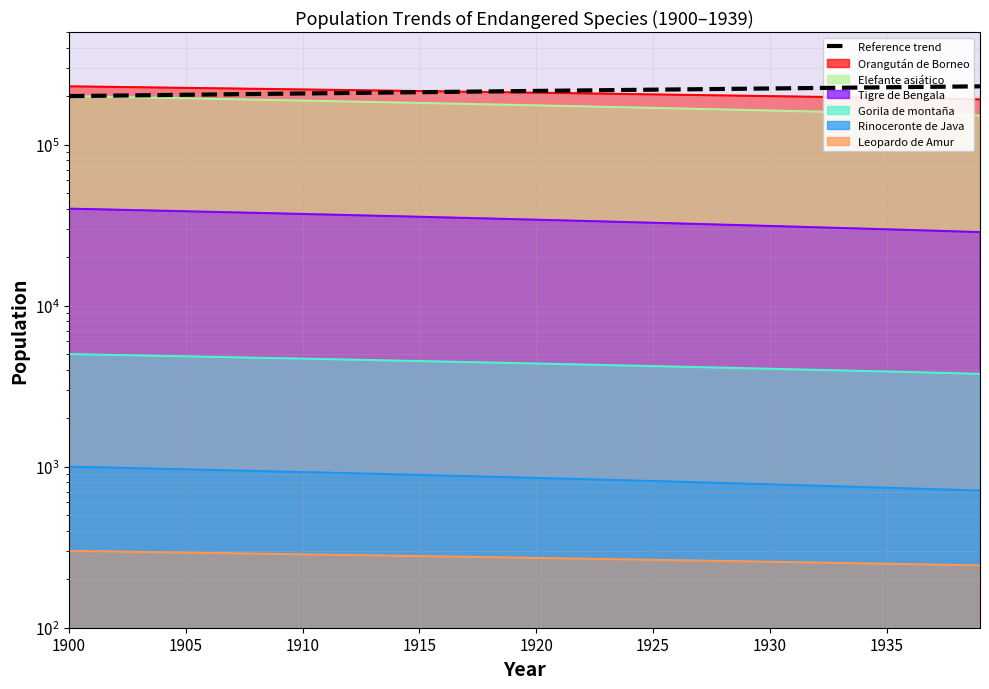

Reading right to left, extract all data points from this chart.

230000.0	229230.8	228461.5	227692.3	226923.1	226153.8	225384.6	224615.4	223846.2	223076.9	222307.7	221538.5	220769.2	220000.0	219230.8	218461.5	217692.3	216923.1	216153.8	215384.6	214615.4	213846.2	213076.9	212307.7	211538.5	210769.2	210000.0	209230.8	208461.5	207692.3	206923.1	206153.8	205384.6	204615.4	203846.2	203076.9	202307.7	201538.5	200769.2	200000.0